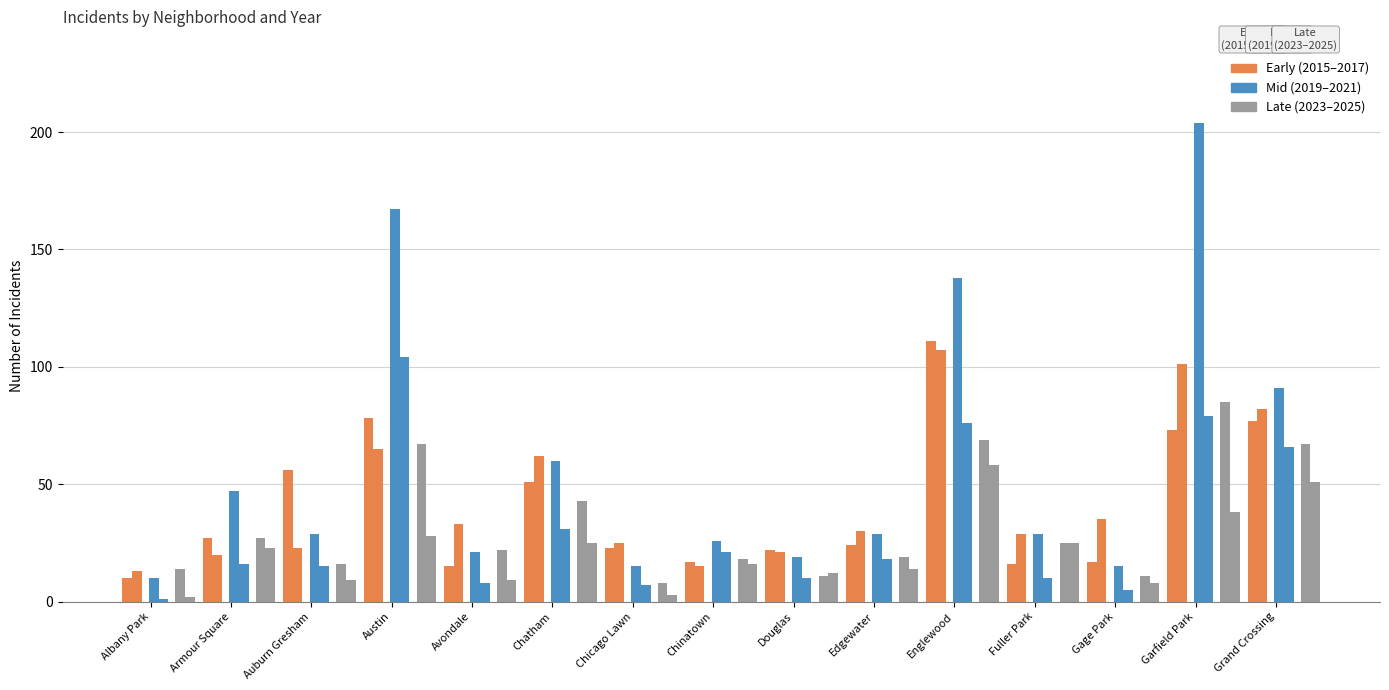

The value of 2015 at Garfield Park is 37. True or false?

False